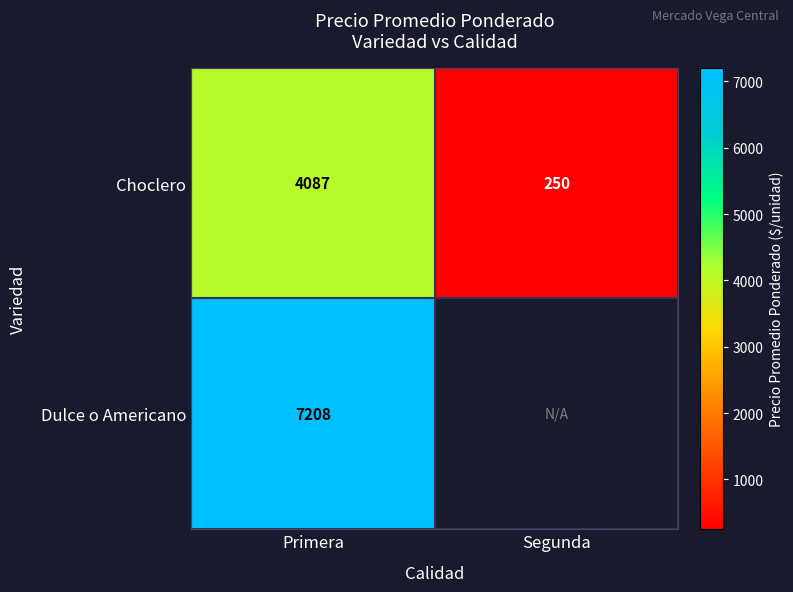

What is the approximate value of Choclero at Segunda?

250.0